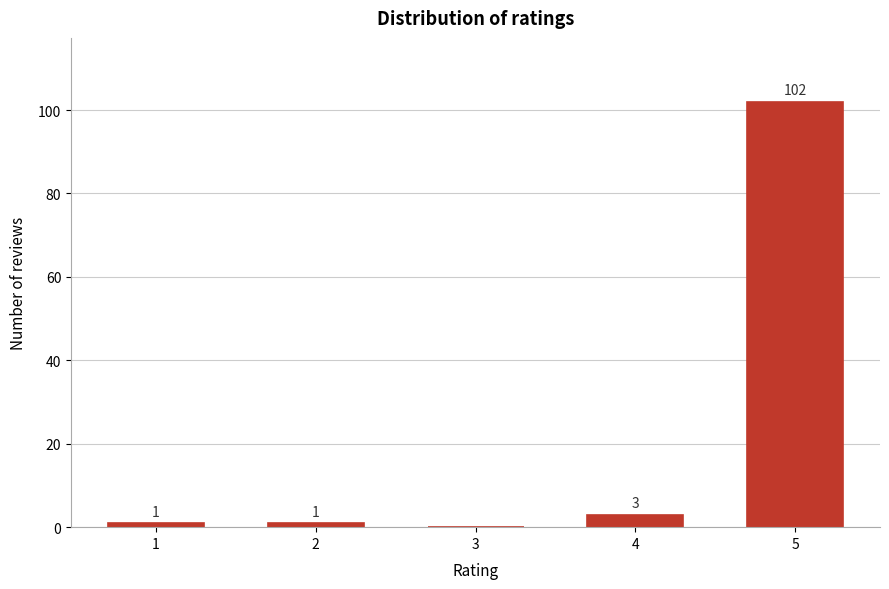

Reading right to left, transcribe all the data shown in this chart.

5=102	4=3	3=0	2=1	1=1